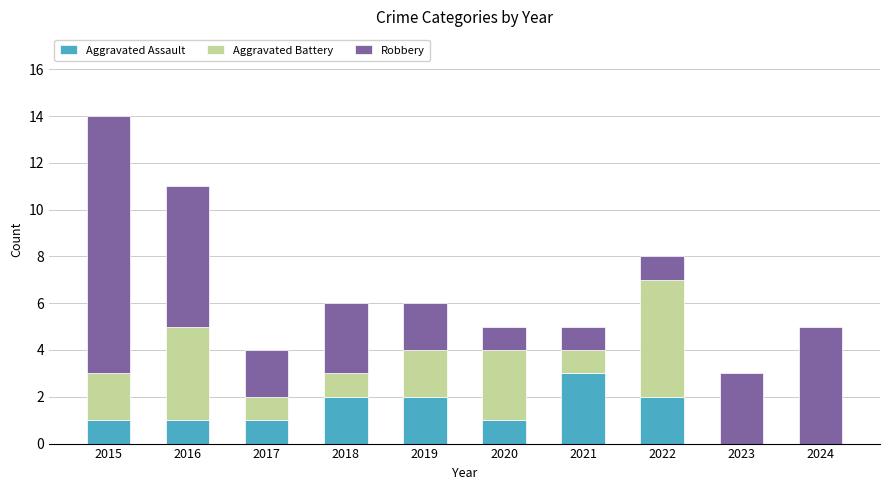

The value of Aggravated Assault at 2018 is 1. True or false?

False